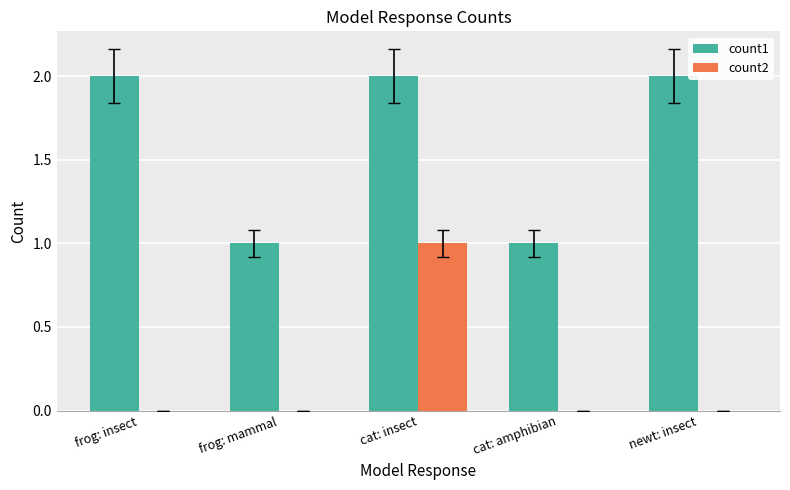

How many categories are shown in the chart?

5